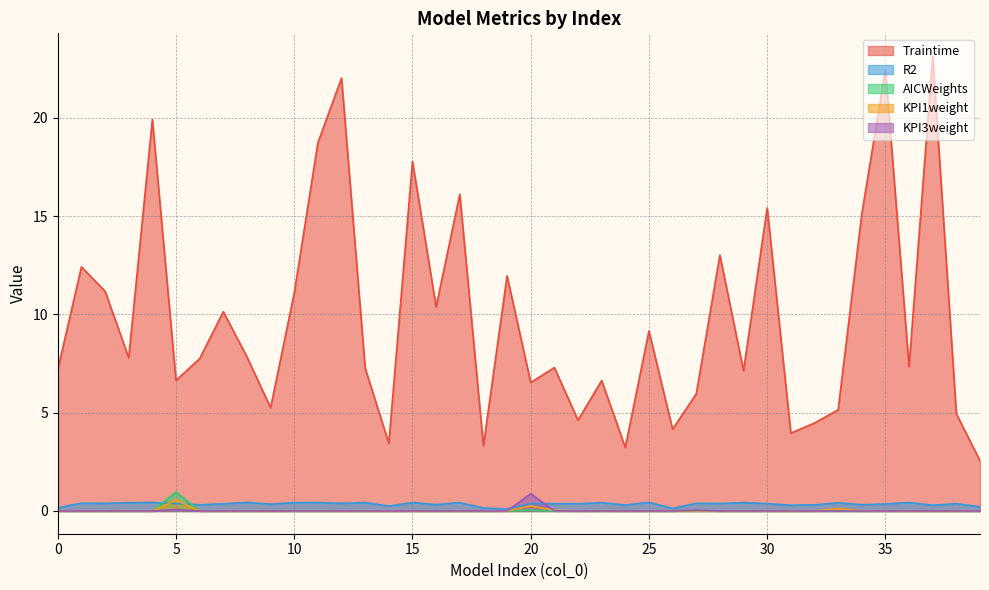

At which label does R2 reach its peak?

25